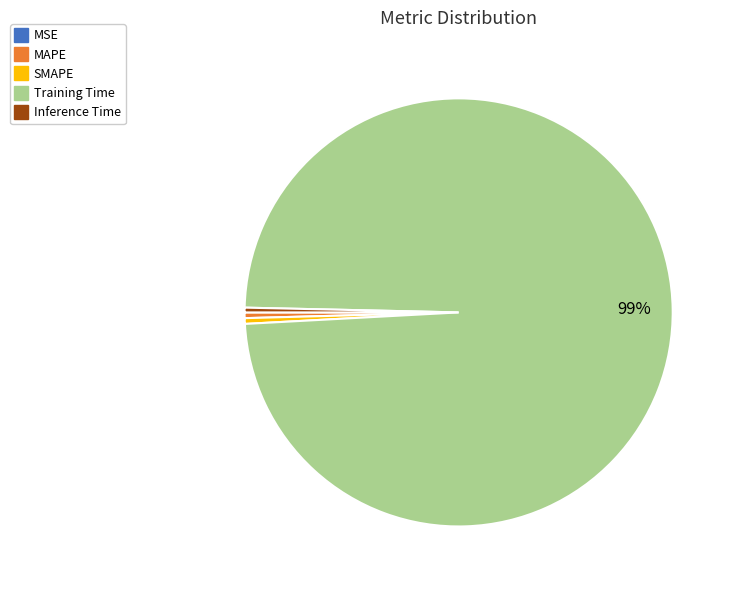

True or false: MAPE accounts for 12% of the total.

False